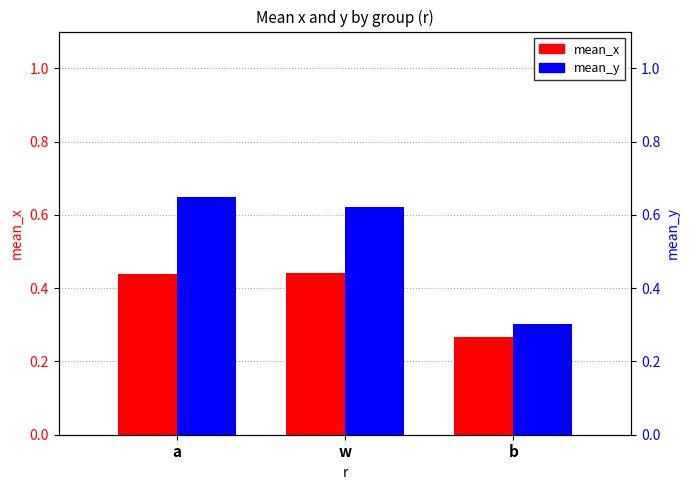

The value of mean_y at b is 0.3. True or false?

True